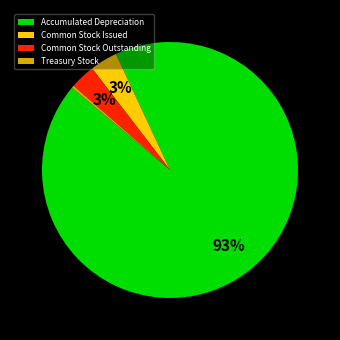

How many slices are in this pie chart?

4